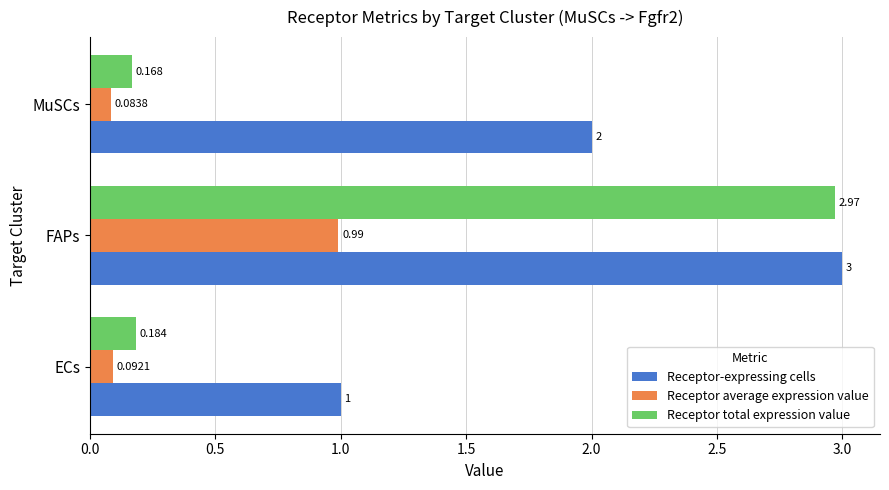

At which label does Receptor total expression value reach its minimum?

MuSCs